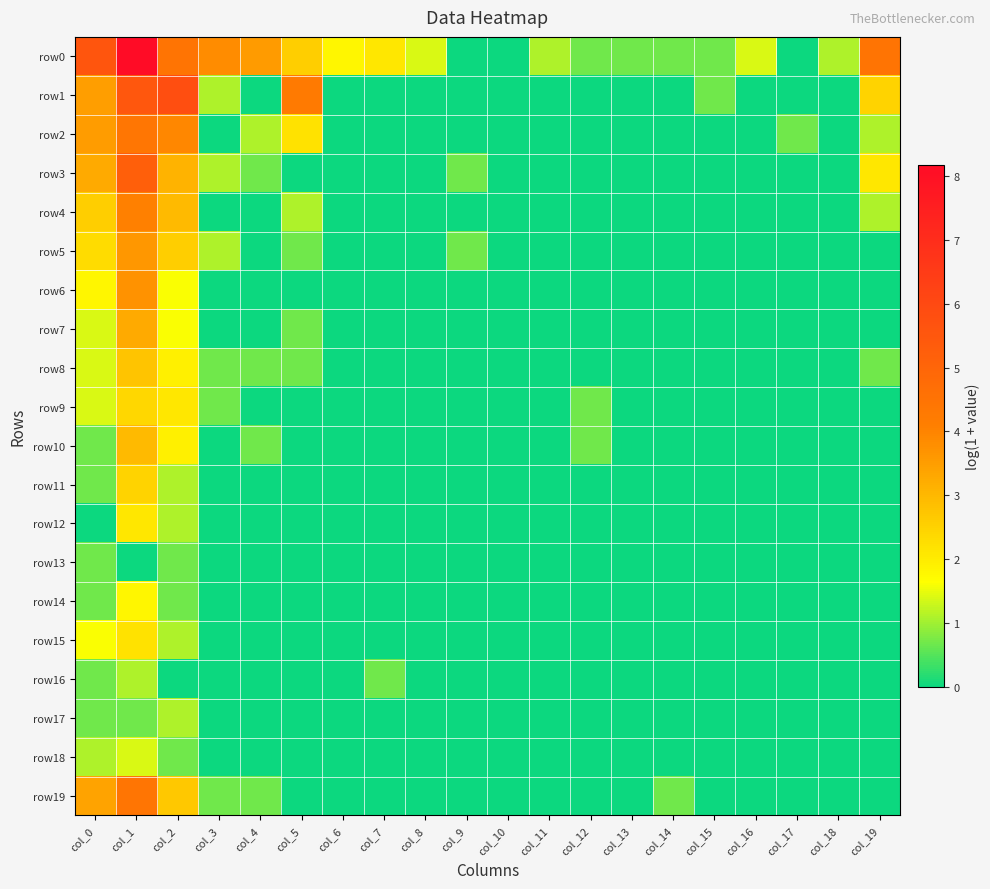

List the series in order of their peak value, highest first.

row0, row1, row3, row19, row2, row4, row6, row5, row7, row10, row8, row11, row9, row15, row12, row14, row18, row16, row17, row13